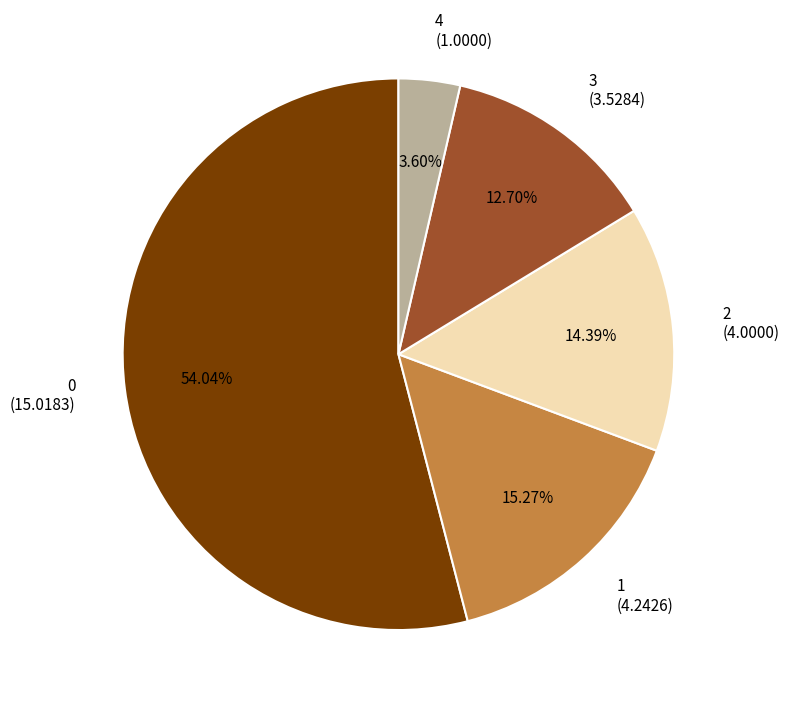

What is the smallest slice in the pie chart?

4